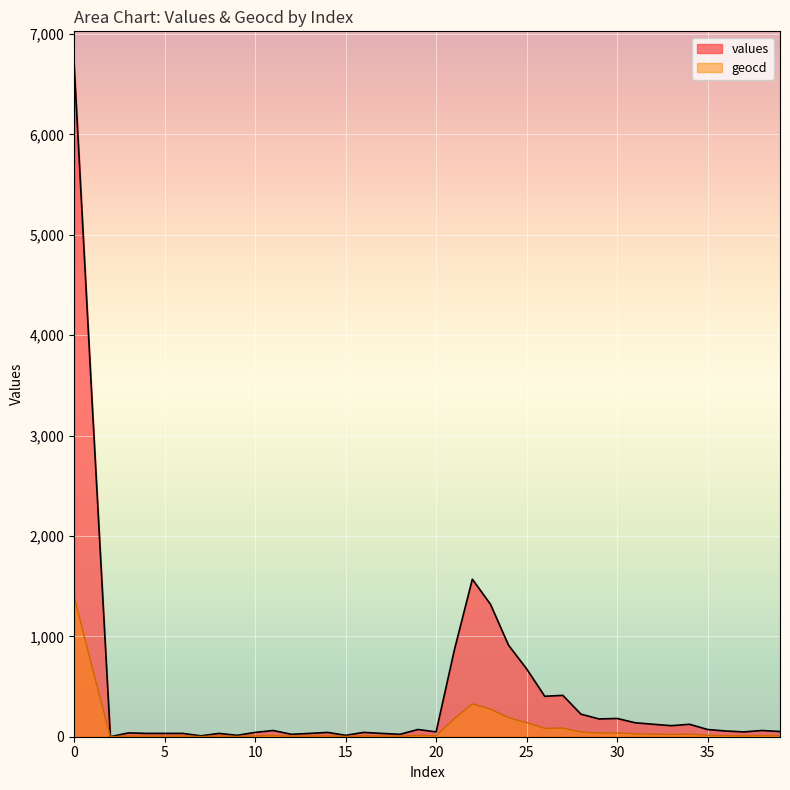

In values, how many points are higher than both neighbors (excluding endpoints)?

11